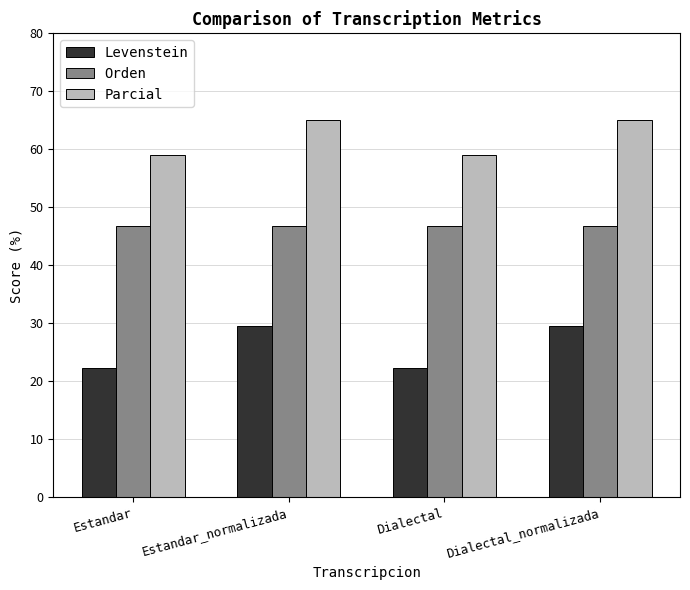

Reading right to left, extract all data points from this chart.

Levenstein: Dialectal_normalizada=29.6	Dialectal=22.2	Estandar_normalizada=29.6	Estandar=22.2
Orden: Dialectal_normalizada=46.8	Dialectal=46.8	Estandar_normalizada=46.8	Estandar=46.8
Parcial: Dialectal_normalizada=65.0	Dialectal=59.1	Estandar_normalizada=65.0	Estandar=59.1